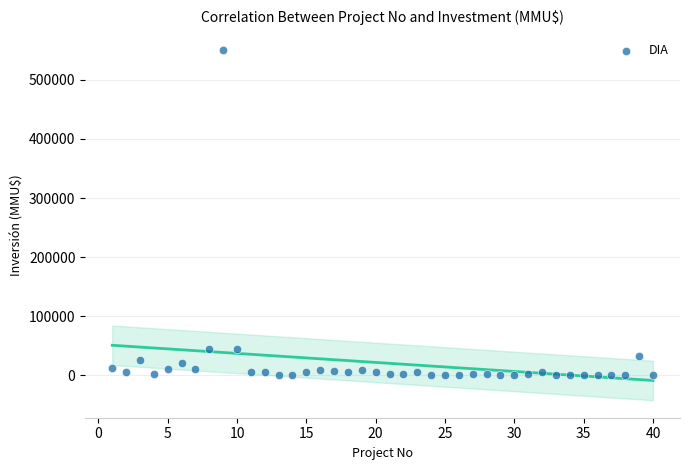

What is the range of Y values (max minus min)?

550000